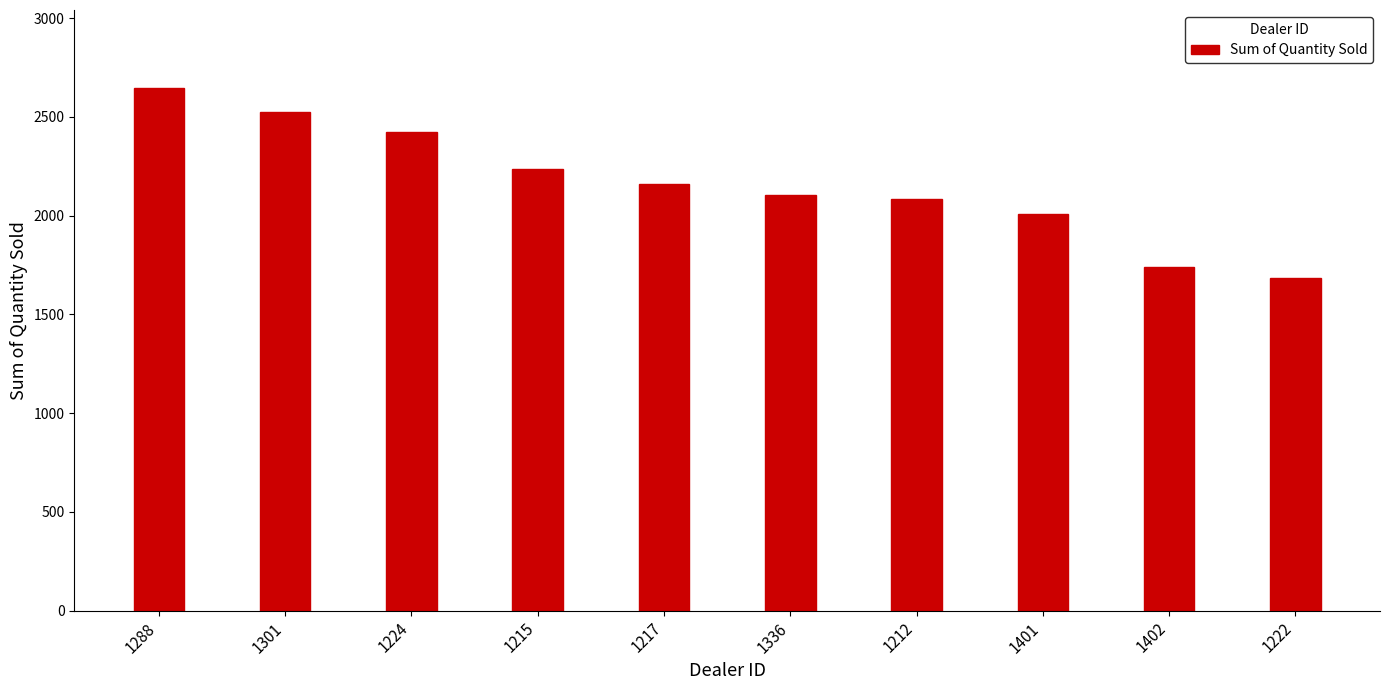

What is the approximate value at 1401?

2006